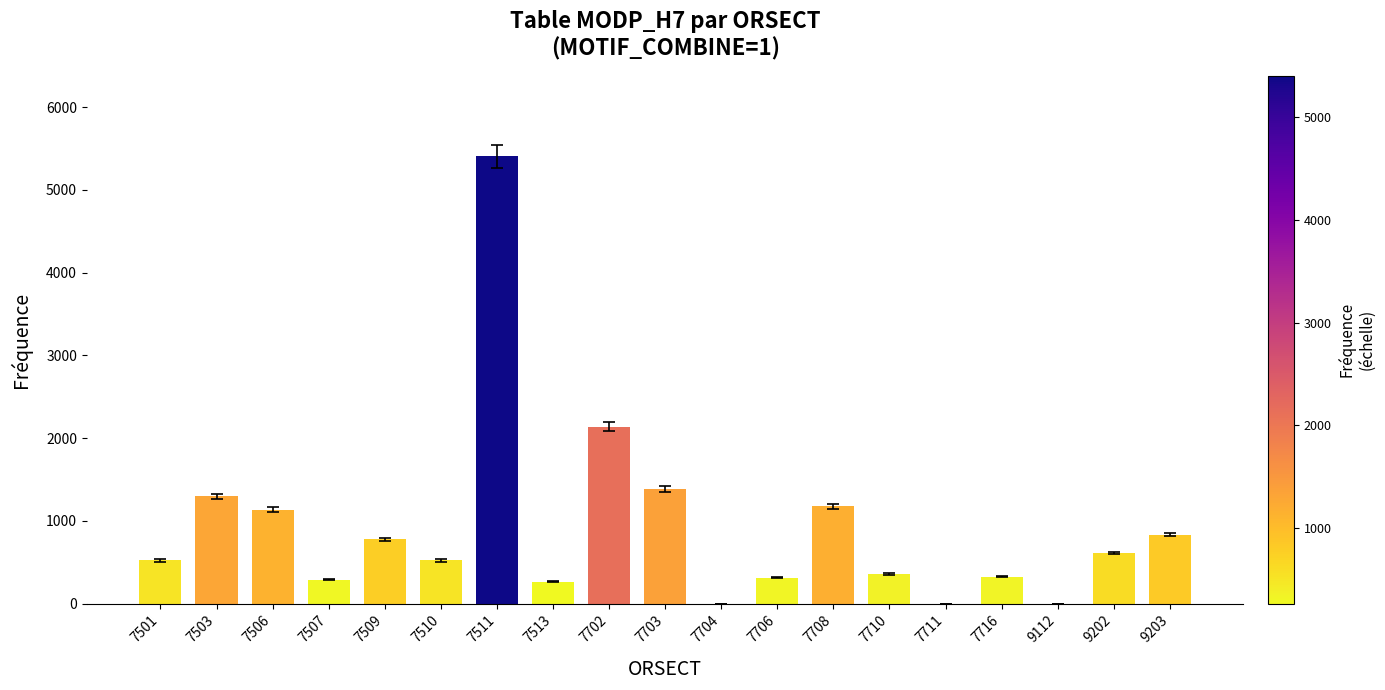

Are the bars horizontal?

No